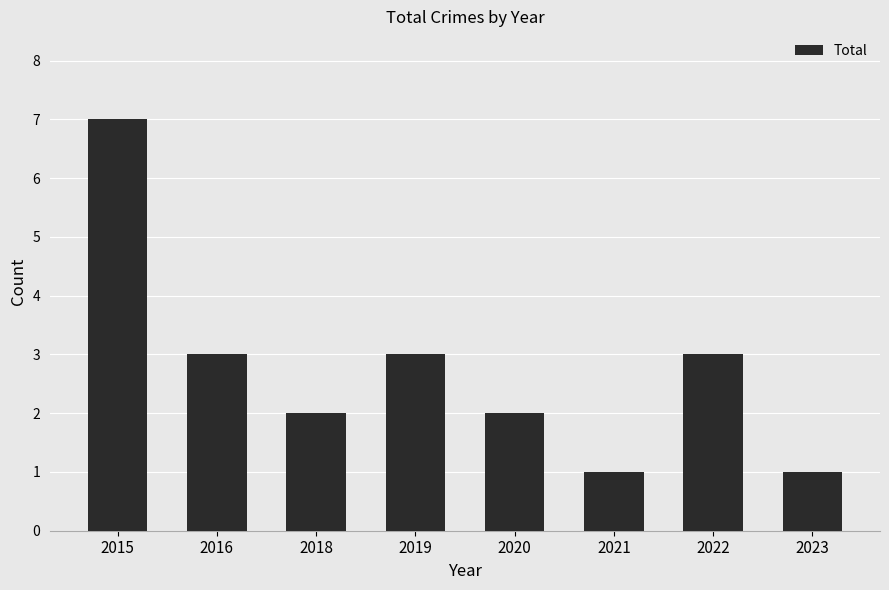

Is it true that the value at 2023 is 1?

True